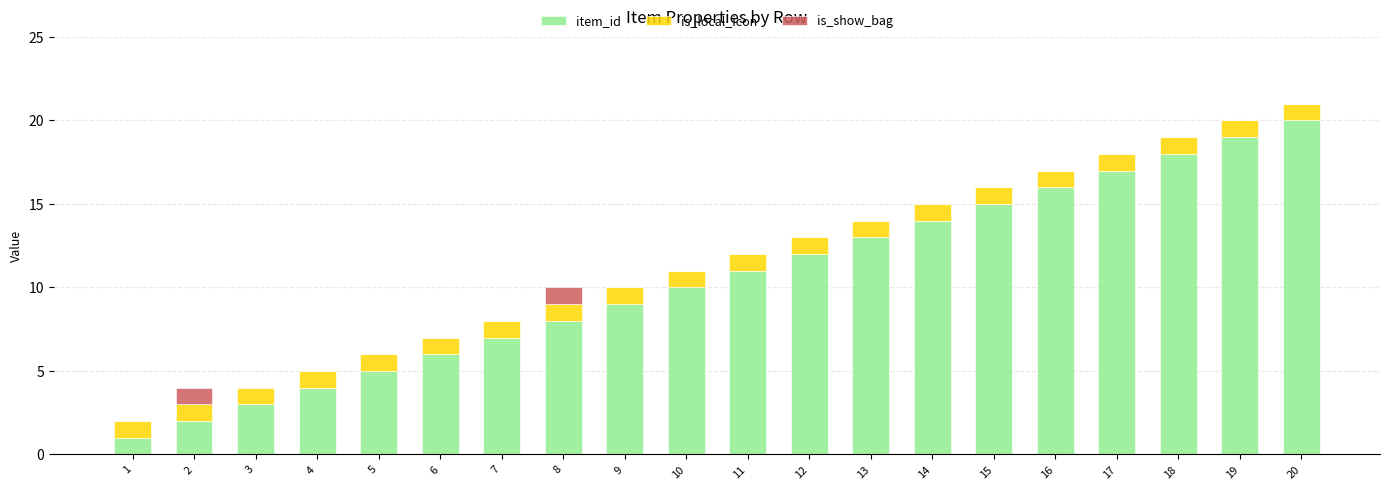

At which category is the sum across all series the highest?

20